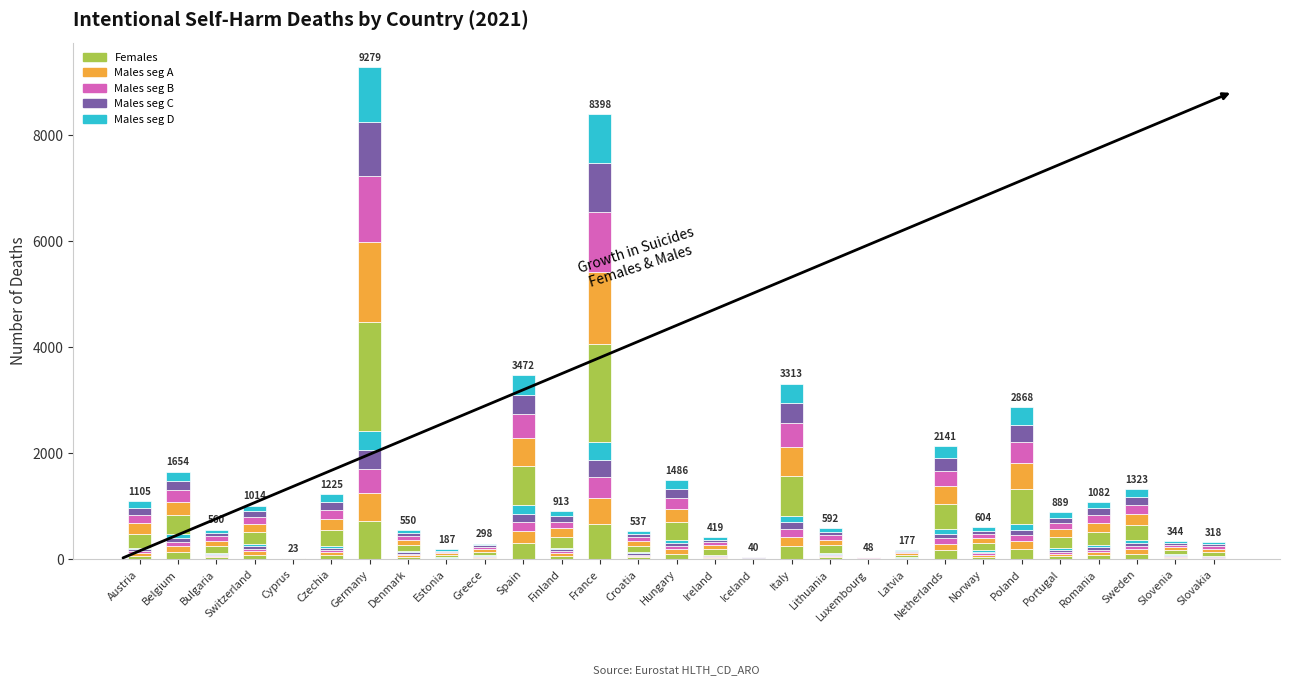

The Females series shows 72.8 at Sweden. True or false?

False